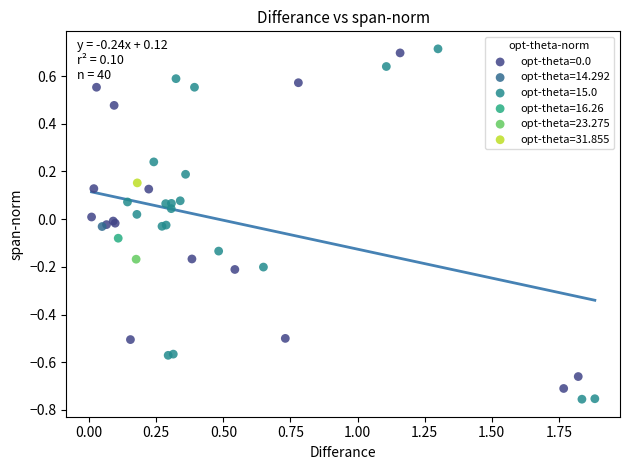

Which series contains the lowest Y value?

opt-theta=15.0